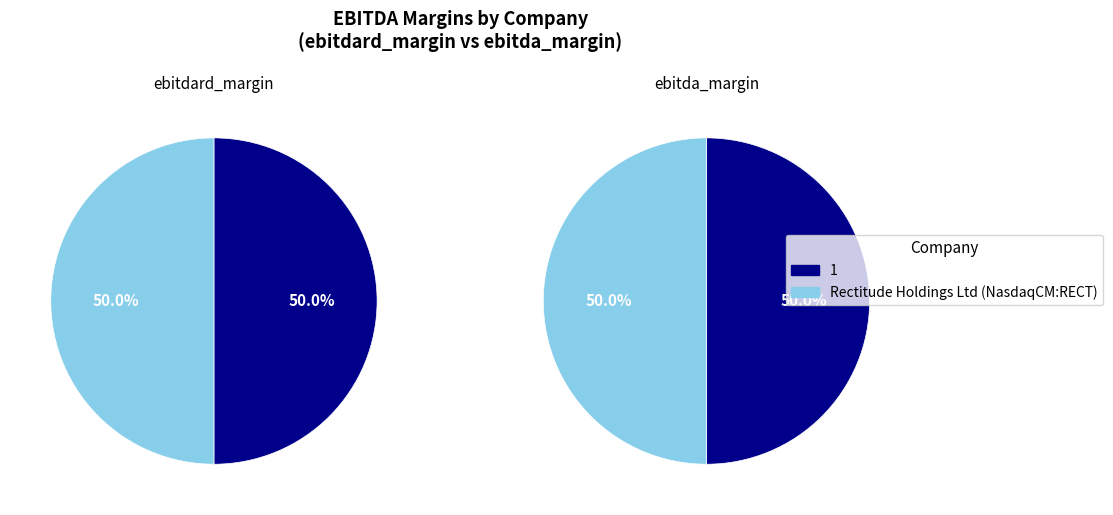

Rank the series by their average value, from lowest to highest.

ebitda_margin, ebitdard_margin